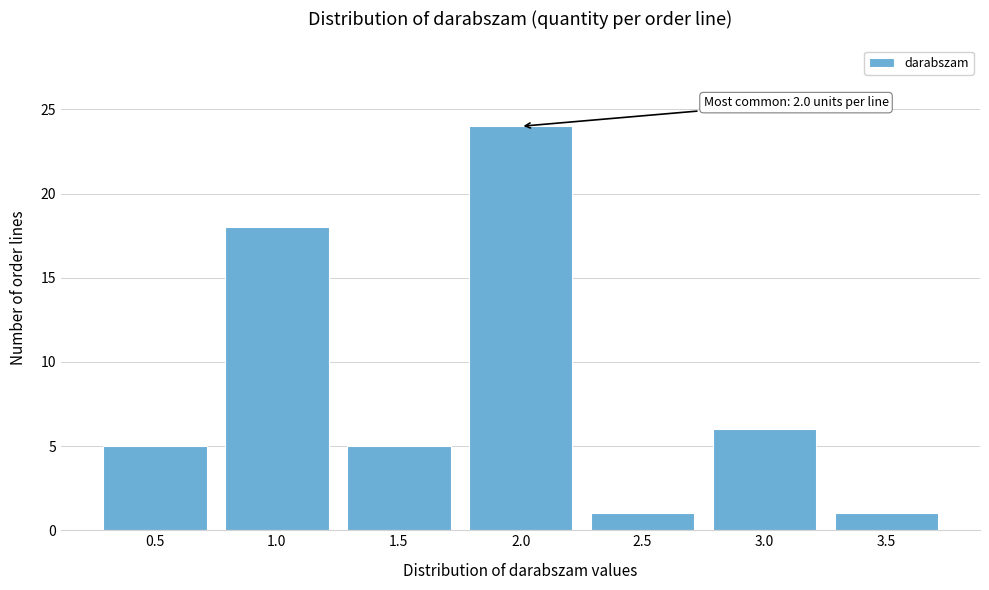

Reading right to left, extract all data points from this chart.

3.5=1	3.0=6	2.5=1	2.0=24	1.5=5	1.0=18	0.5=5